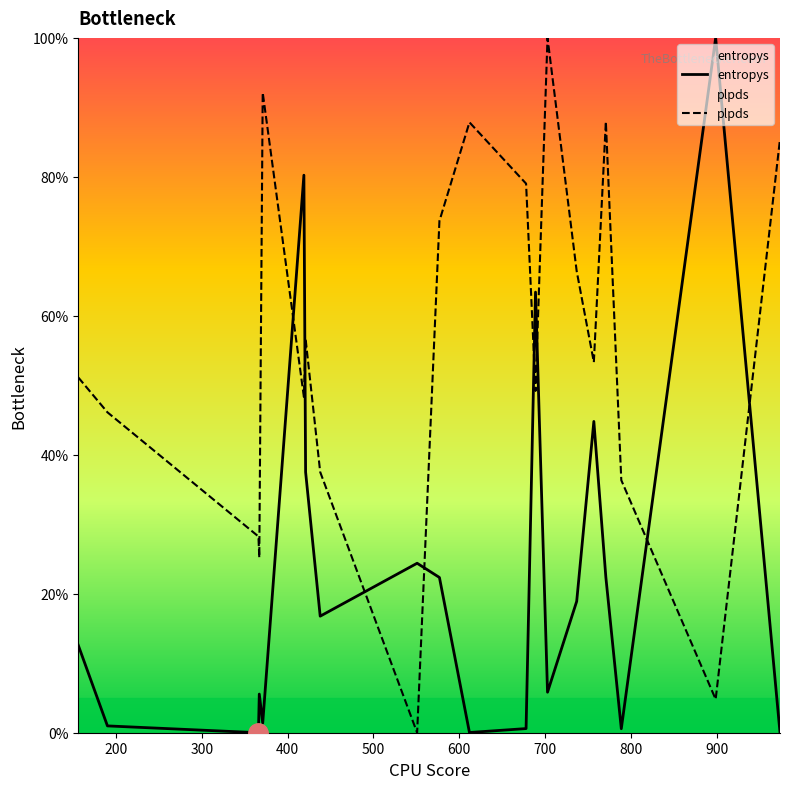

What is the maximum value for plpds?

100.0